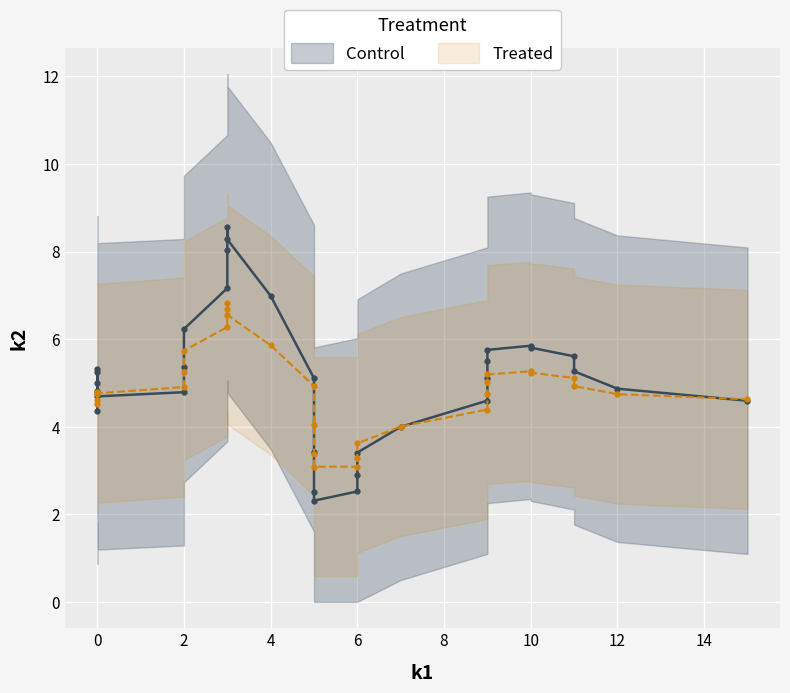

True or false: Control has more than 2 points higher than both neighbors.

True